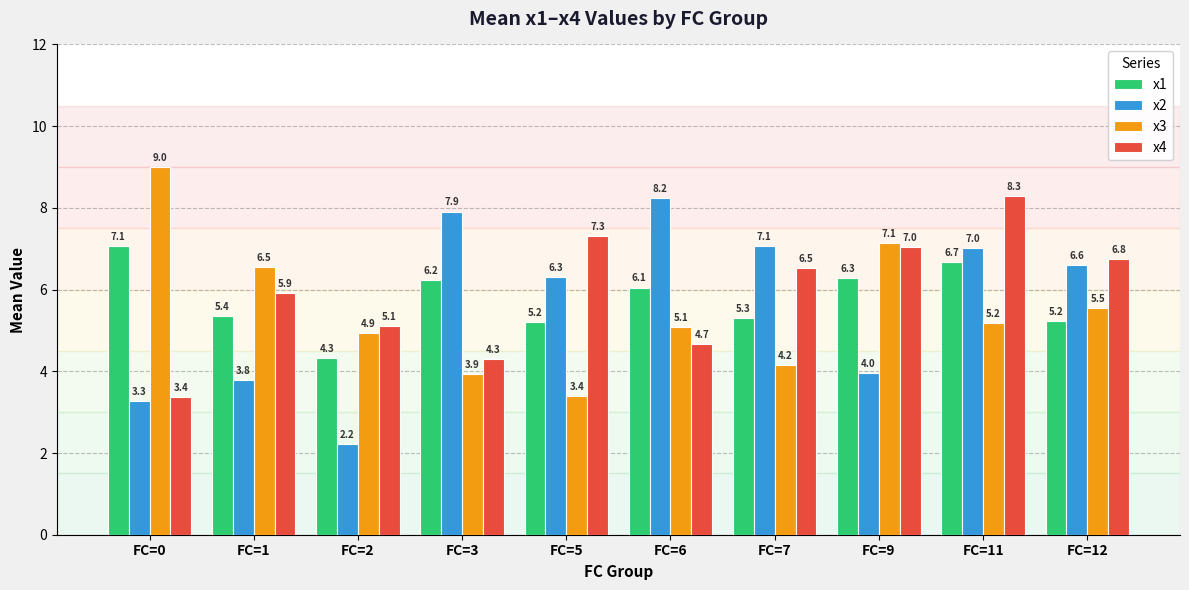

At how many categories does at least one series exceed 5?

10